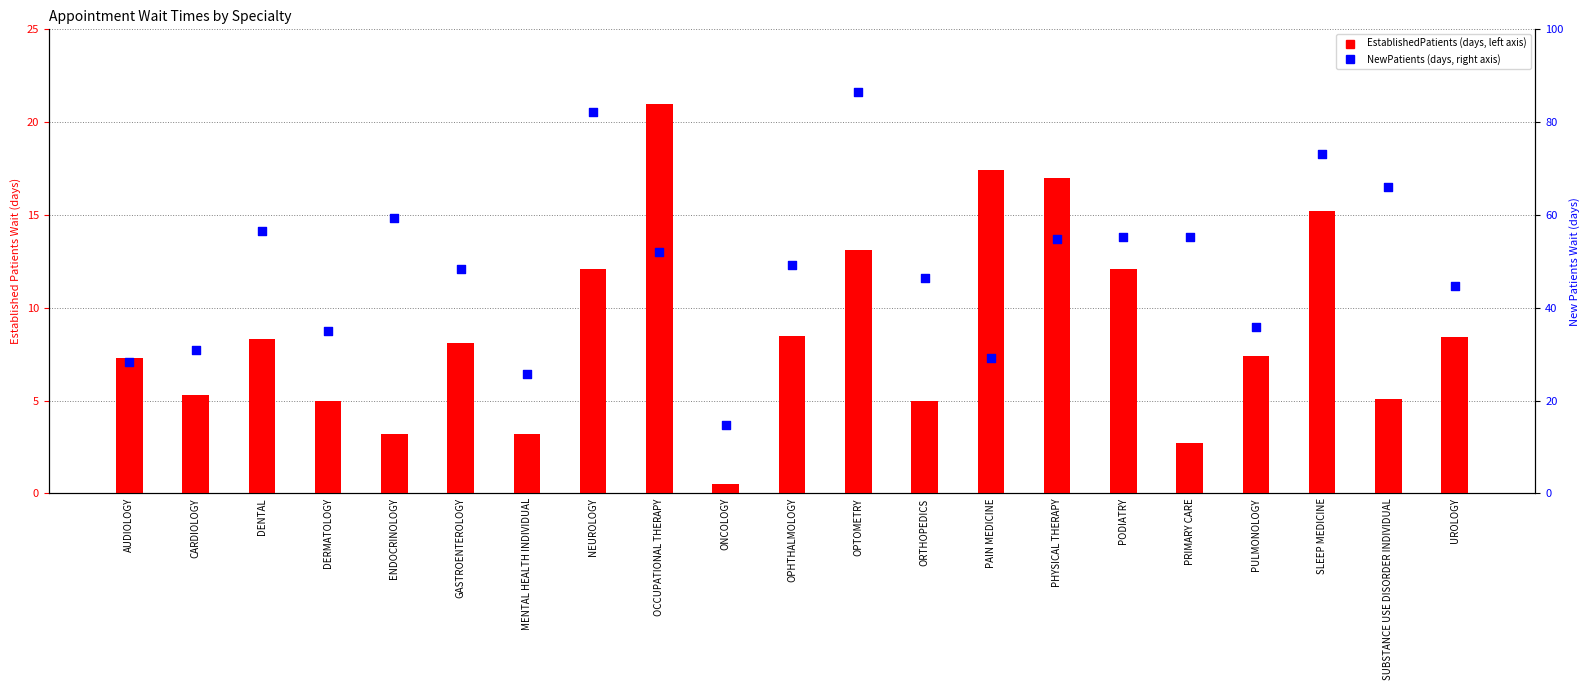

What is the ratio of the value at OPTOMETRY to the value at SUBSTANCE USE DISORDER INDIVIDUAL?

1.3